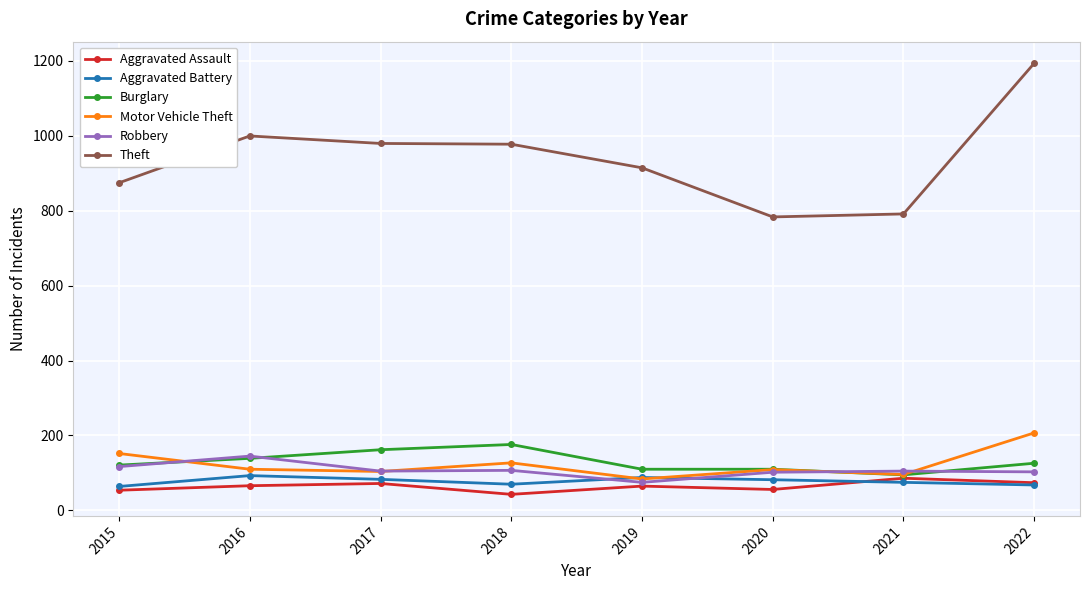

True or false: Burglary has more than 0 interior local peaks.

True